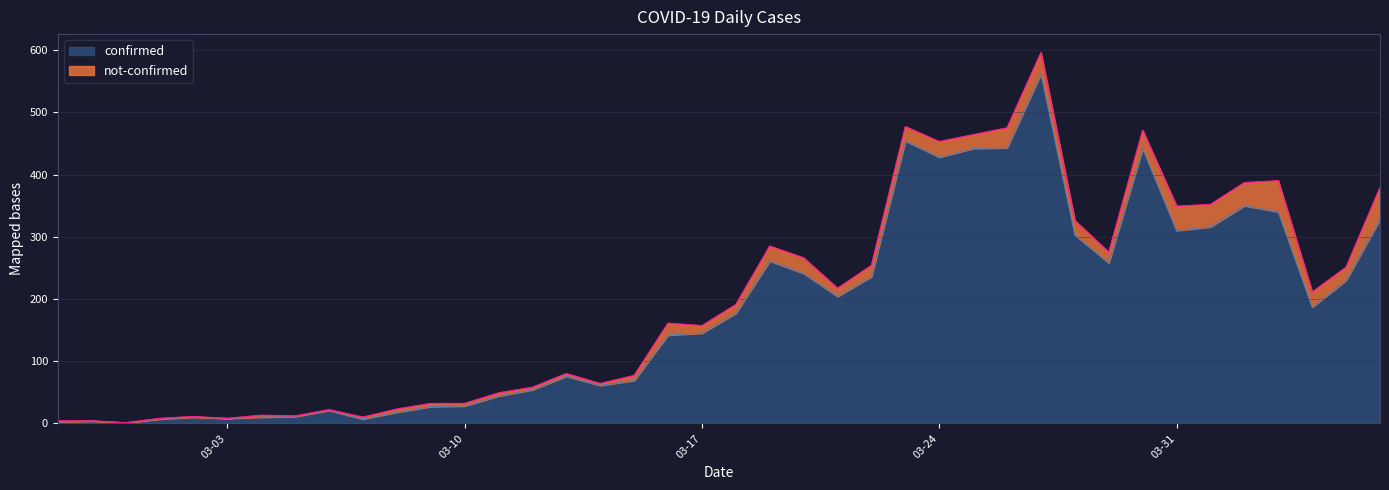

What is the maximum value for confirmed?

562